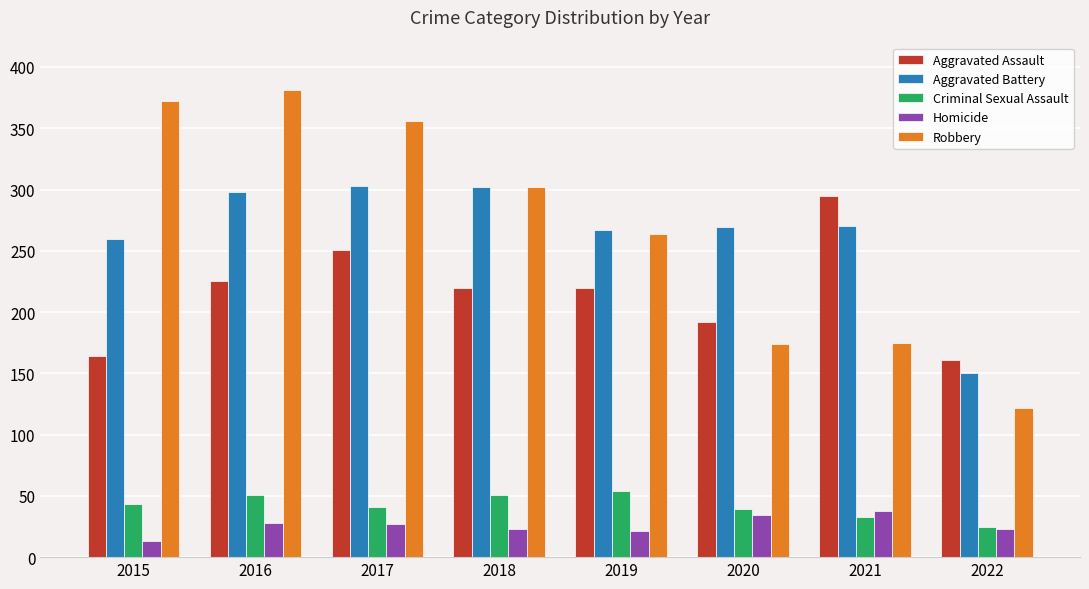

How many bars are there in total?

40